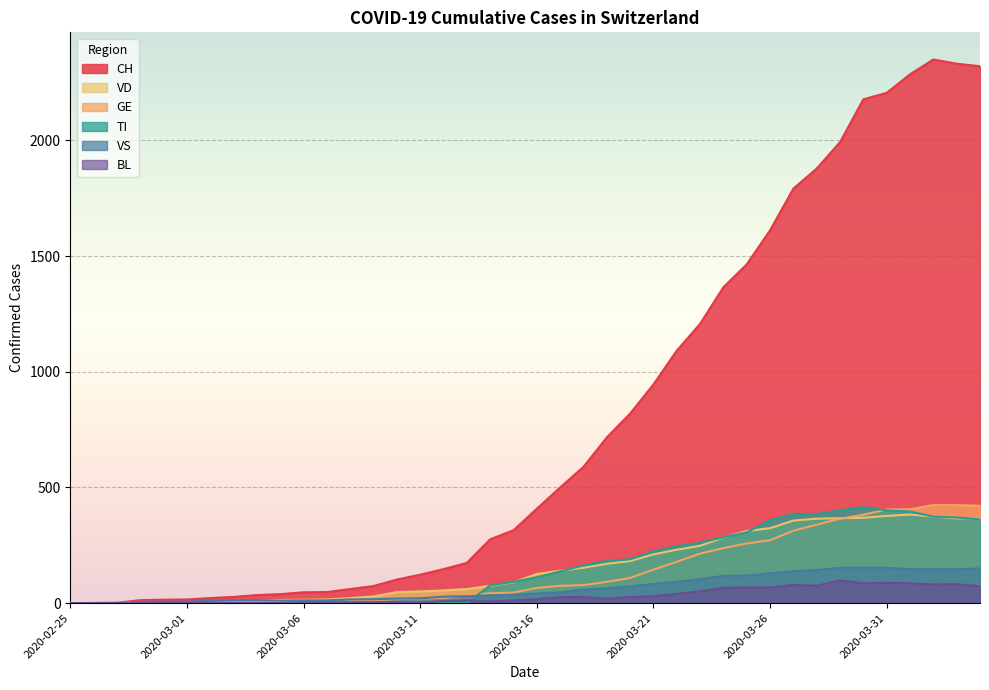

What is the label of the 27th point from the left?

2020-03-22